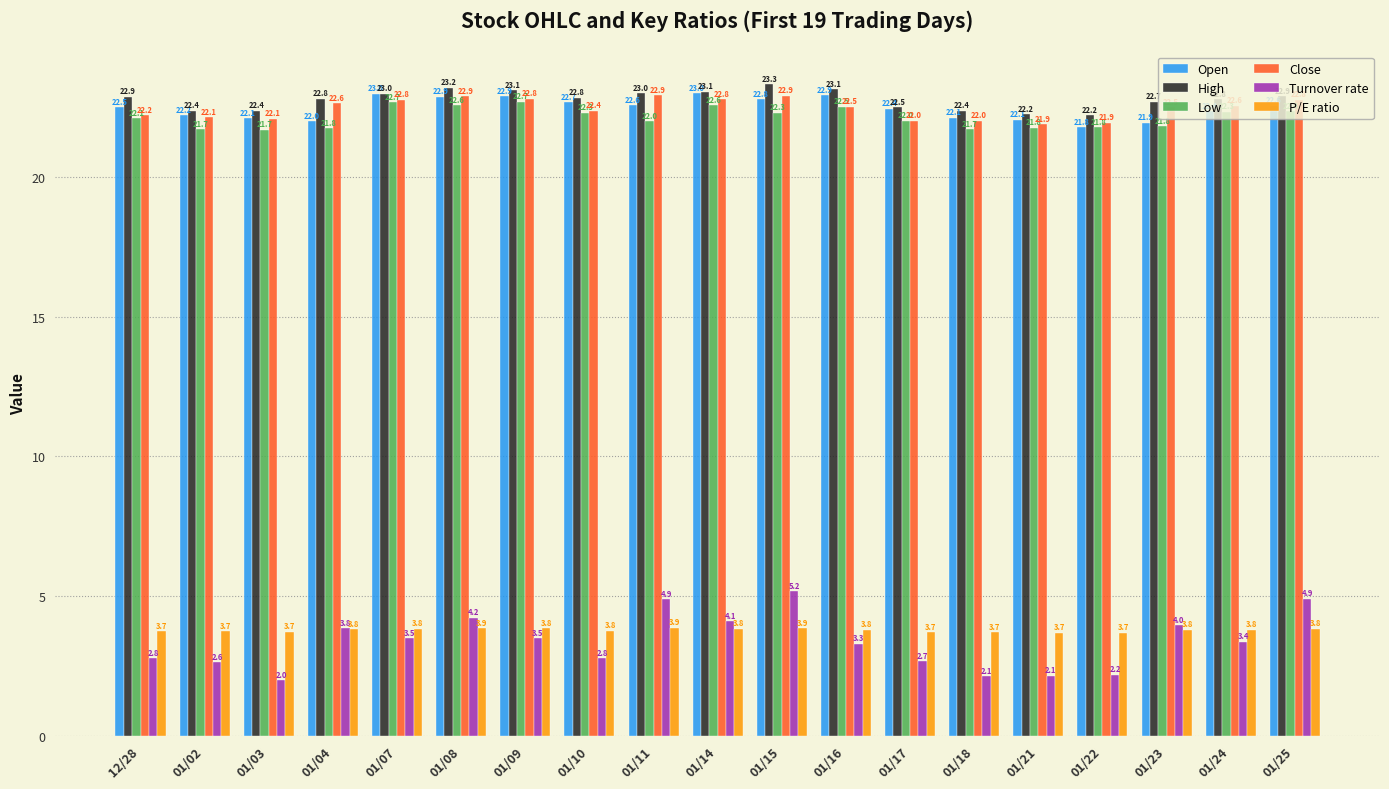

What is the average value of the Turnover rate series?

3.4